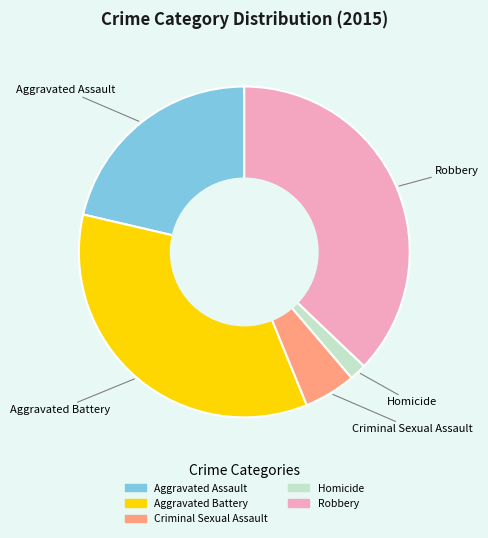

Rank the categories by value from lowest to highest.

Homicide, Criminal Sexual Assault, Aggravated Assault, Aggravated Battery, Robbery